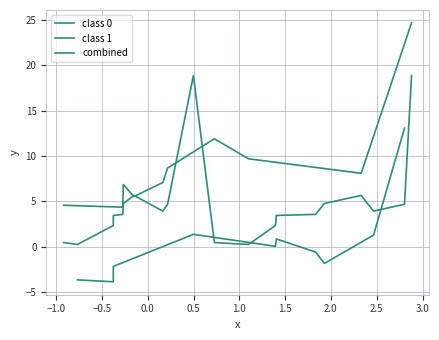

Which series ends up on top after the final intersection of class 0 y and class 1 x?

class 0 y